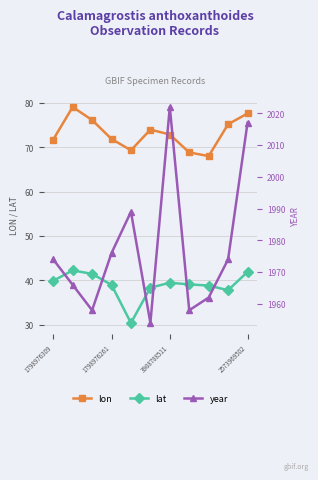

What is the highest value of the lon series?

79.1